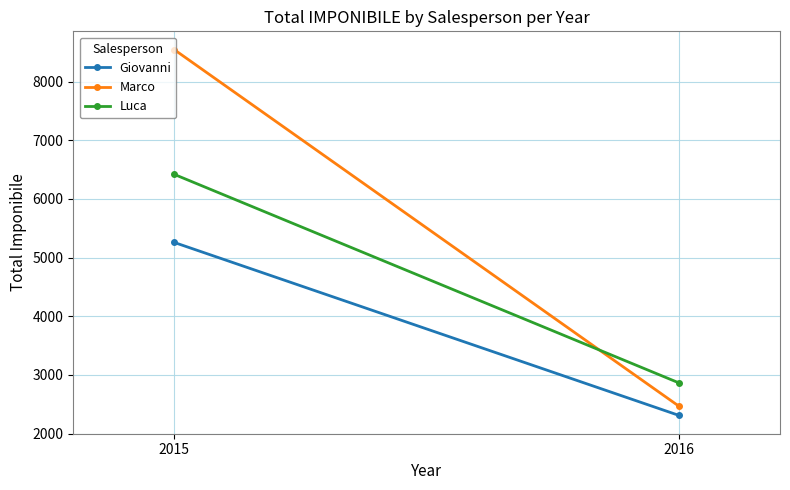

At which label does Giovanni reach its minimum?

2016